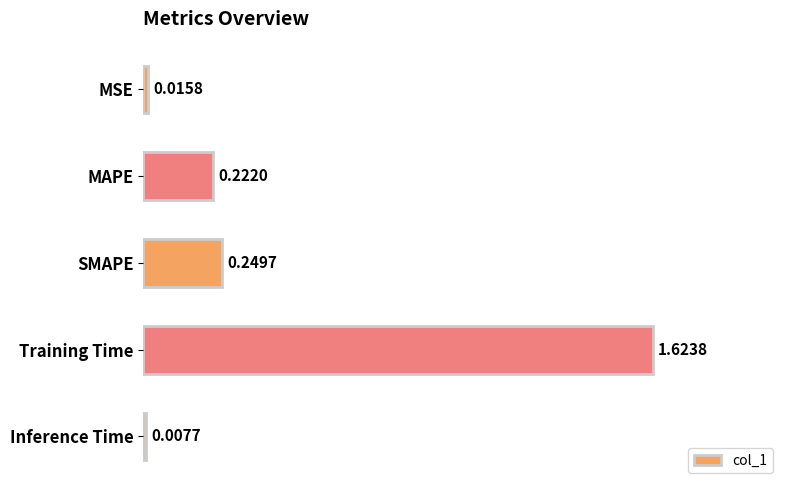

What is the sum of all values?

2.1